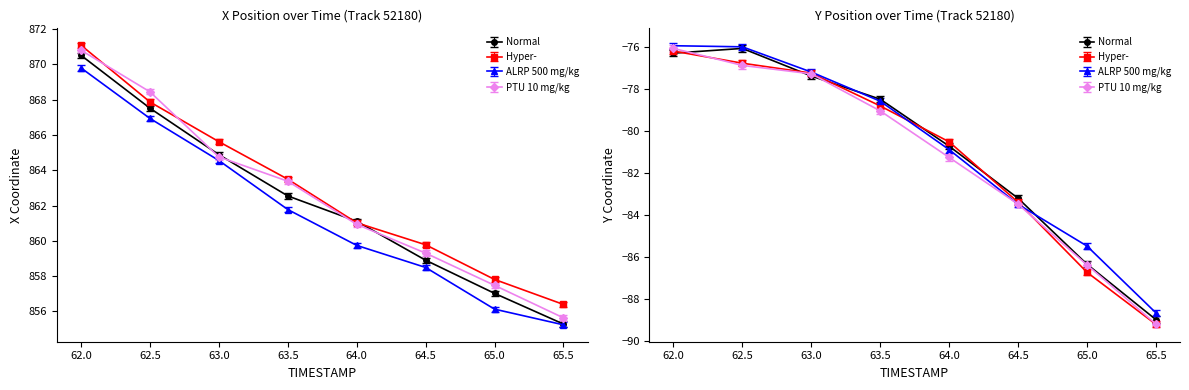

Is this an area chart (filled region under the line)?

No